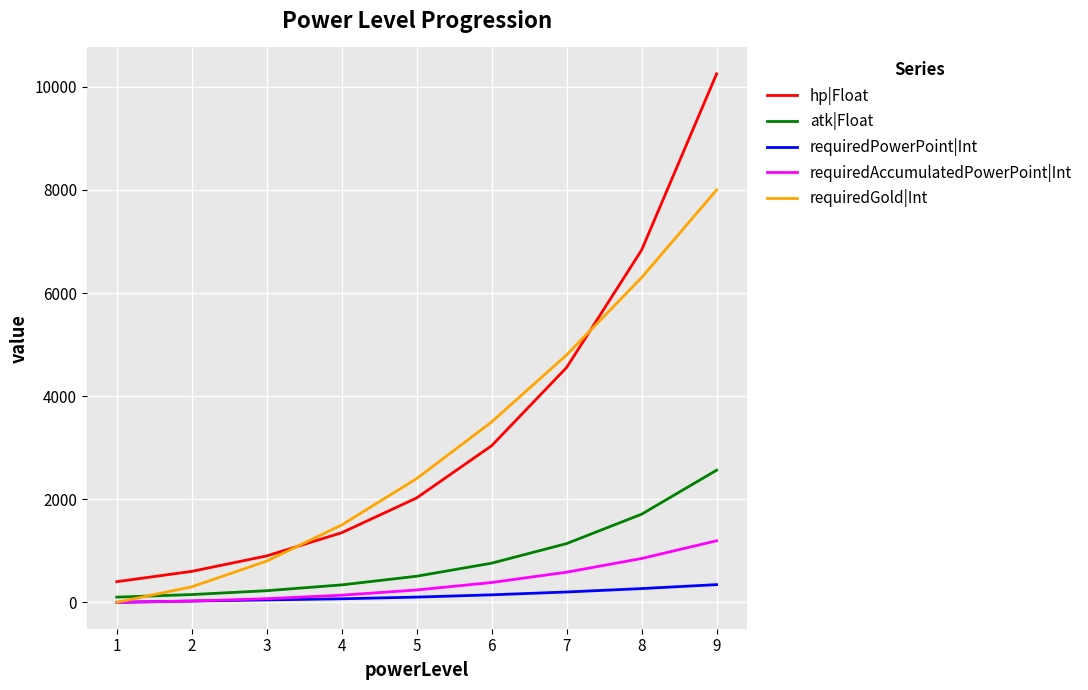

At which category is the sum across all series the highest?

9